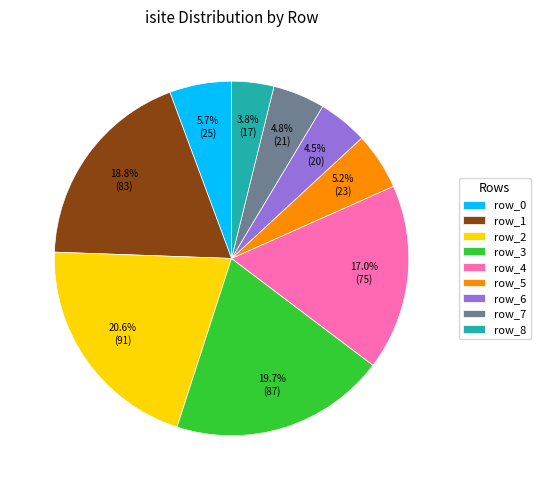

What is the total percentage of row_4 and row_2?

37.6%